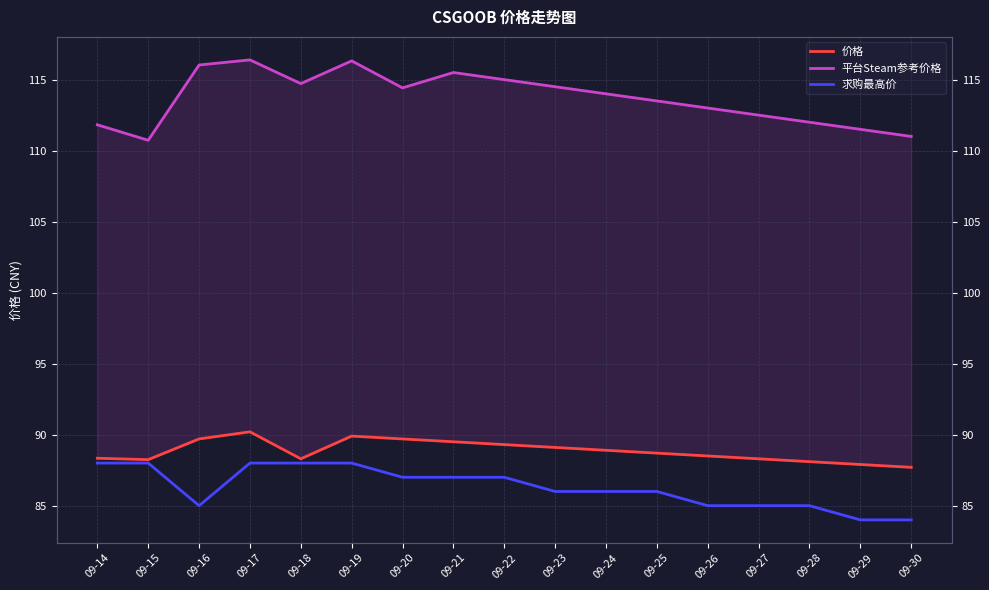

Reading left to right, list all the values displayed in this chart.

价格: 09-14=88.3	09-15=88.2	09-16=89.7	09-17=90.2	09-18=88.3	09-19=89.9	09-20=89.7	09-21=89.5	09-22=89.3	09-23=89.1	09-24=88.9	09-25=88.7	09-26=88.5	09-27=88.3	09-28=88.1	09-29=87.9	09-30=87.7
平台Steam参考价格: 09-14=111.8	09-15=110.7	09-16=116.0	09-17=116.4	09-18=114.7	09-19=116.3	09-20=114.4	09-21=115.5	09-22=115.0	09-23=114.5	09-24=114.0	09-25=113.5	09-26=113.0	09-27=112.5	09-28=112.0	09-29=111.5	09-30=111.0
求购最高价: 09-14=88.0	09-15=88.0	09-16=85.0	09-17=88.0	09-18=88.0	09-19=88.0	09-20=87.0	09-21=87.0	09-22=87.0	09-23=86.0	09-24=86.0	09-25=86.0	09-26=85.0	09-27=85.0	09-28=85.0	09-29=84.0	09-30=84.0